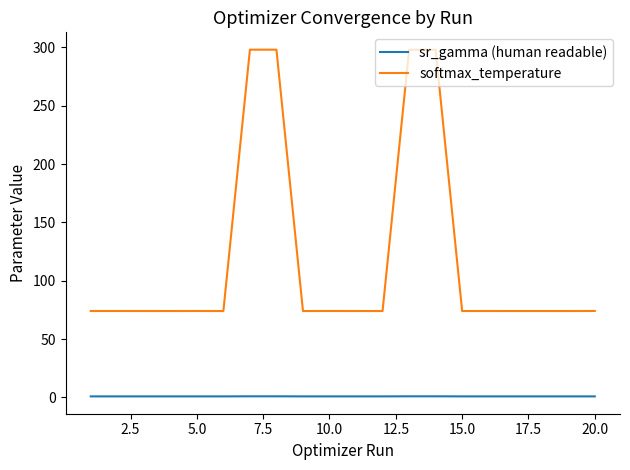

True or false: softmax_temperature and sr_gamma (human readable) cross at least once.

False